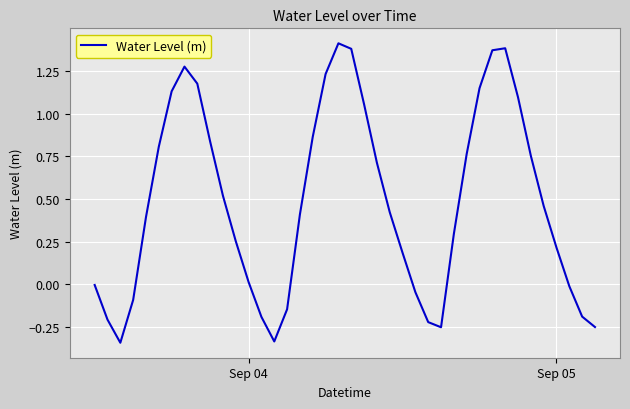

What is the difference between the maximum and minimum values?

1.8